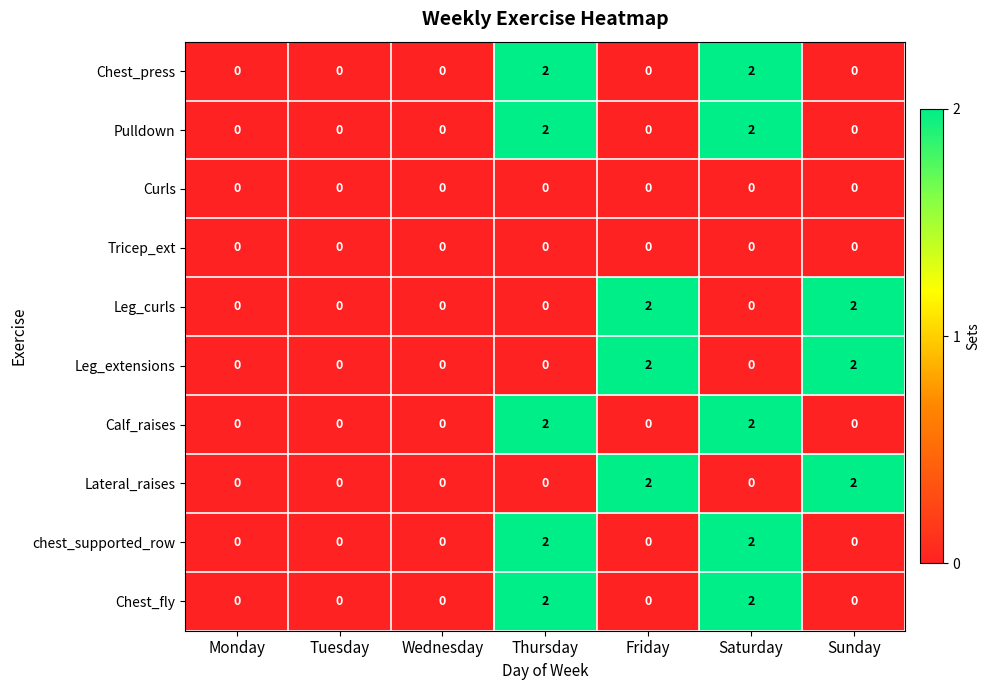

What is the sum of all Leg_extensions values?

4